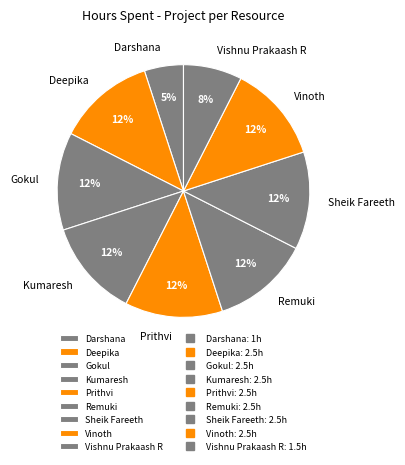

To the nearest percent, what percentage of the pie is Sheik Fareeth?

12%